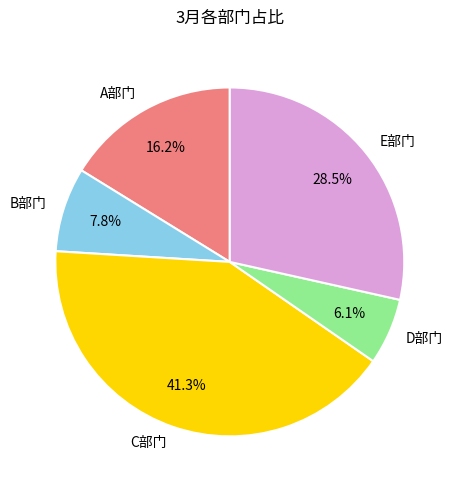

How many segments does this pie chart have?

5